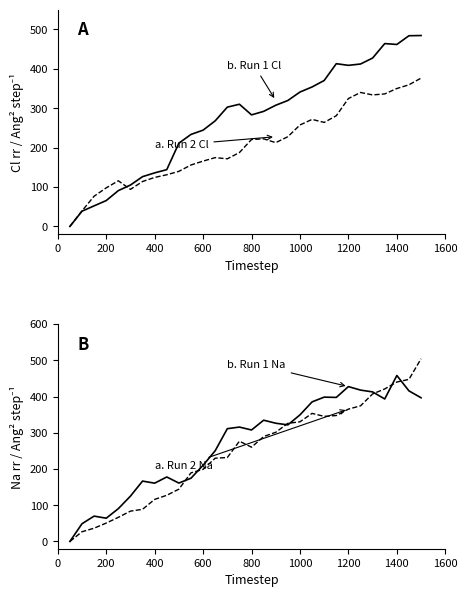

What is the difference between the second highest and minimum values in the b. Run 1 Na series?

427.6